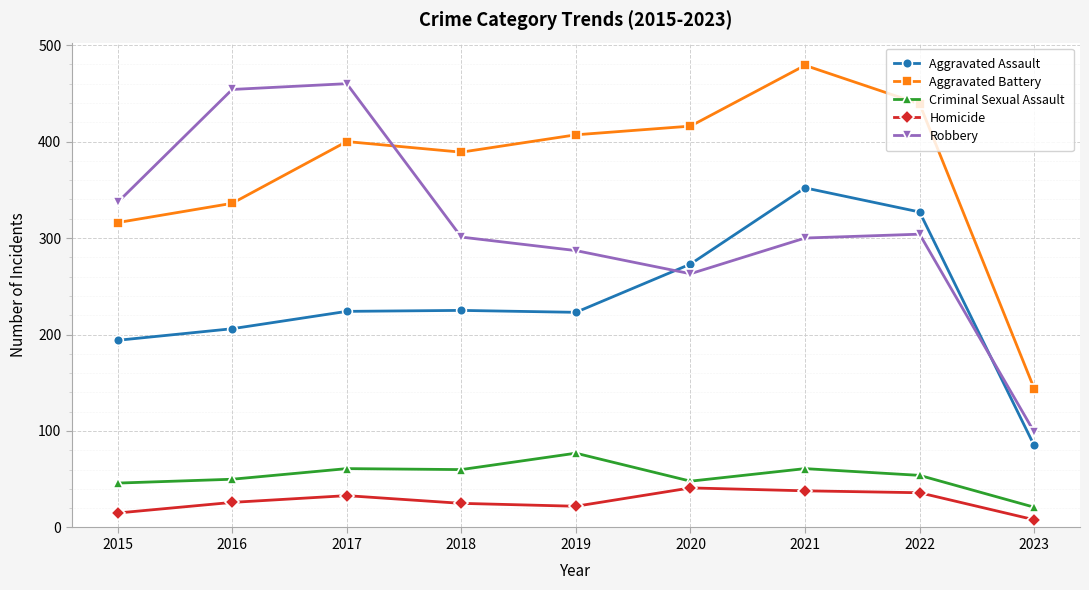

Read the Homicide value at 2019.

22